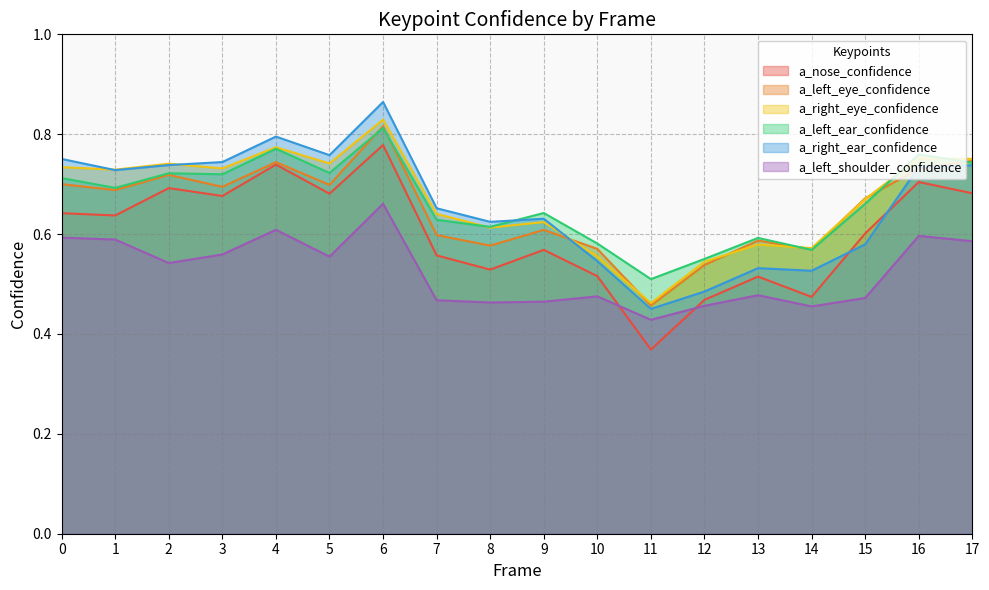

The a_left_eye_confidence series shows 0.6 at 13. True or false?

True